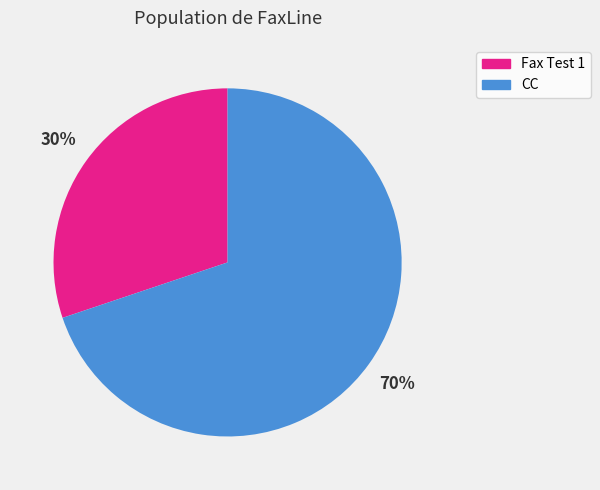

Combined, do Fax Test 1 and CC account for over 50%?

Yes